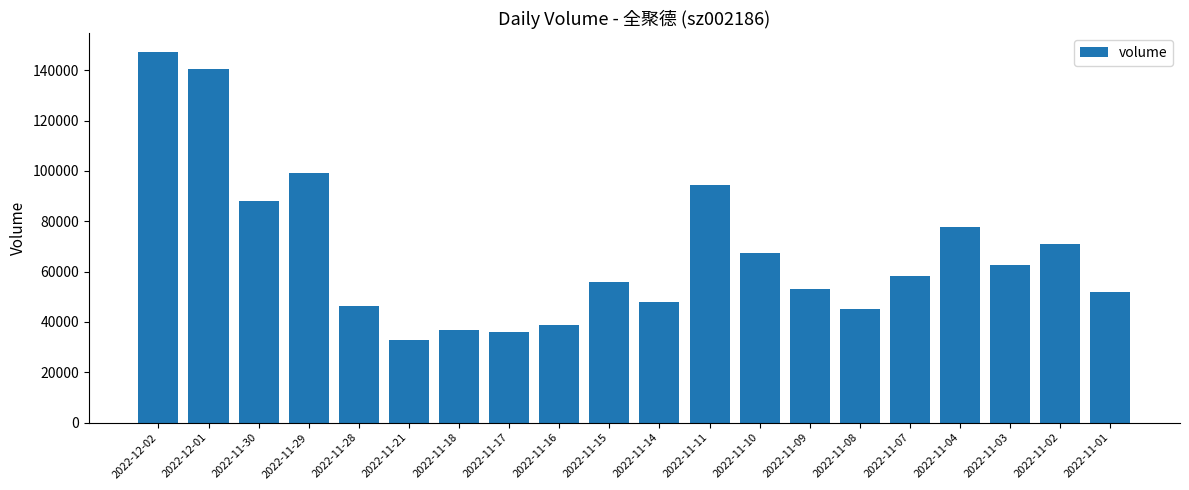

What is the sum of the values at 2022-11-16 and 2022-11-09?

91869